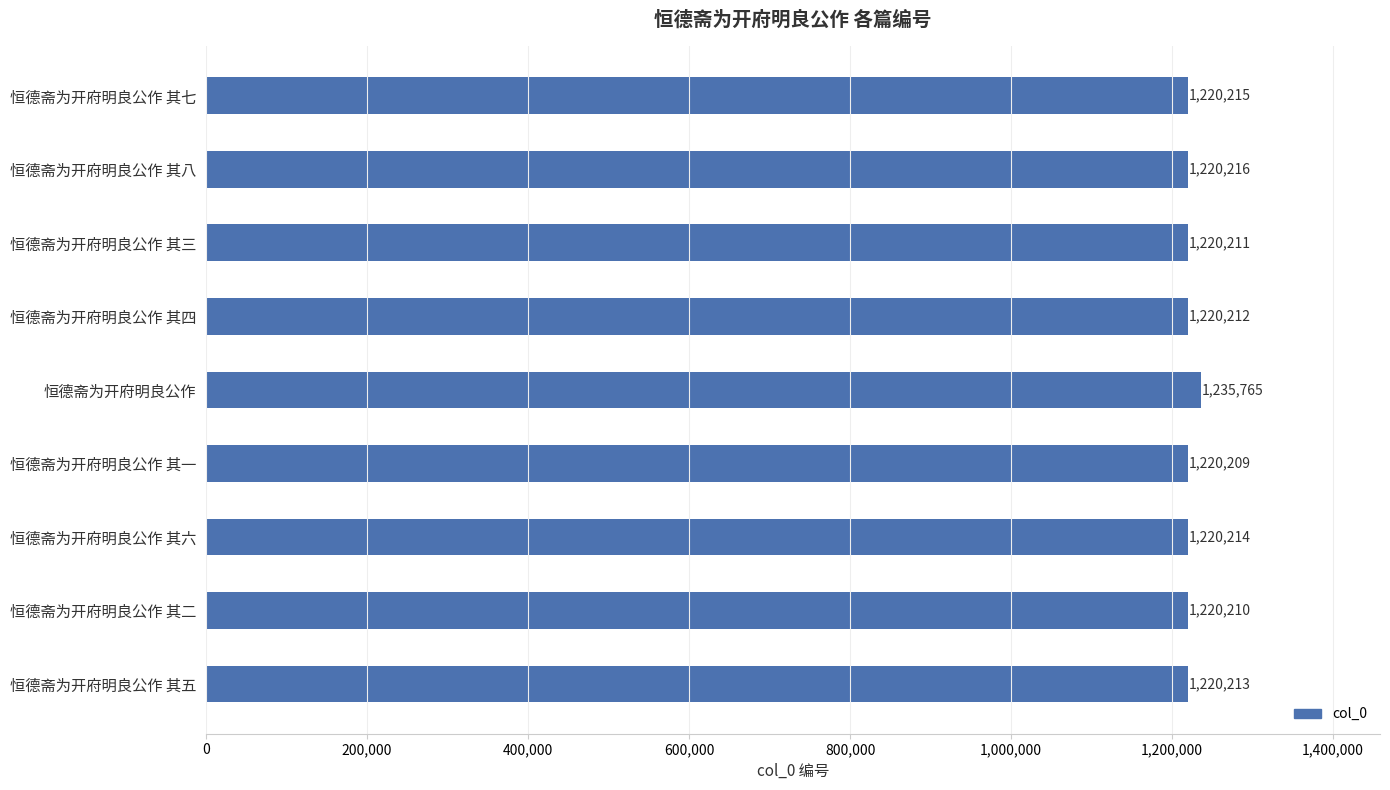

What position from the top is 恒德斋为开府明良公作 其二?

8